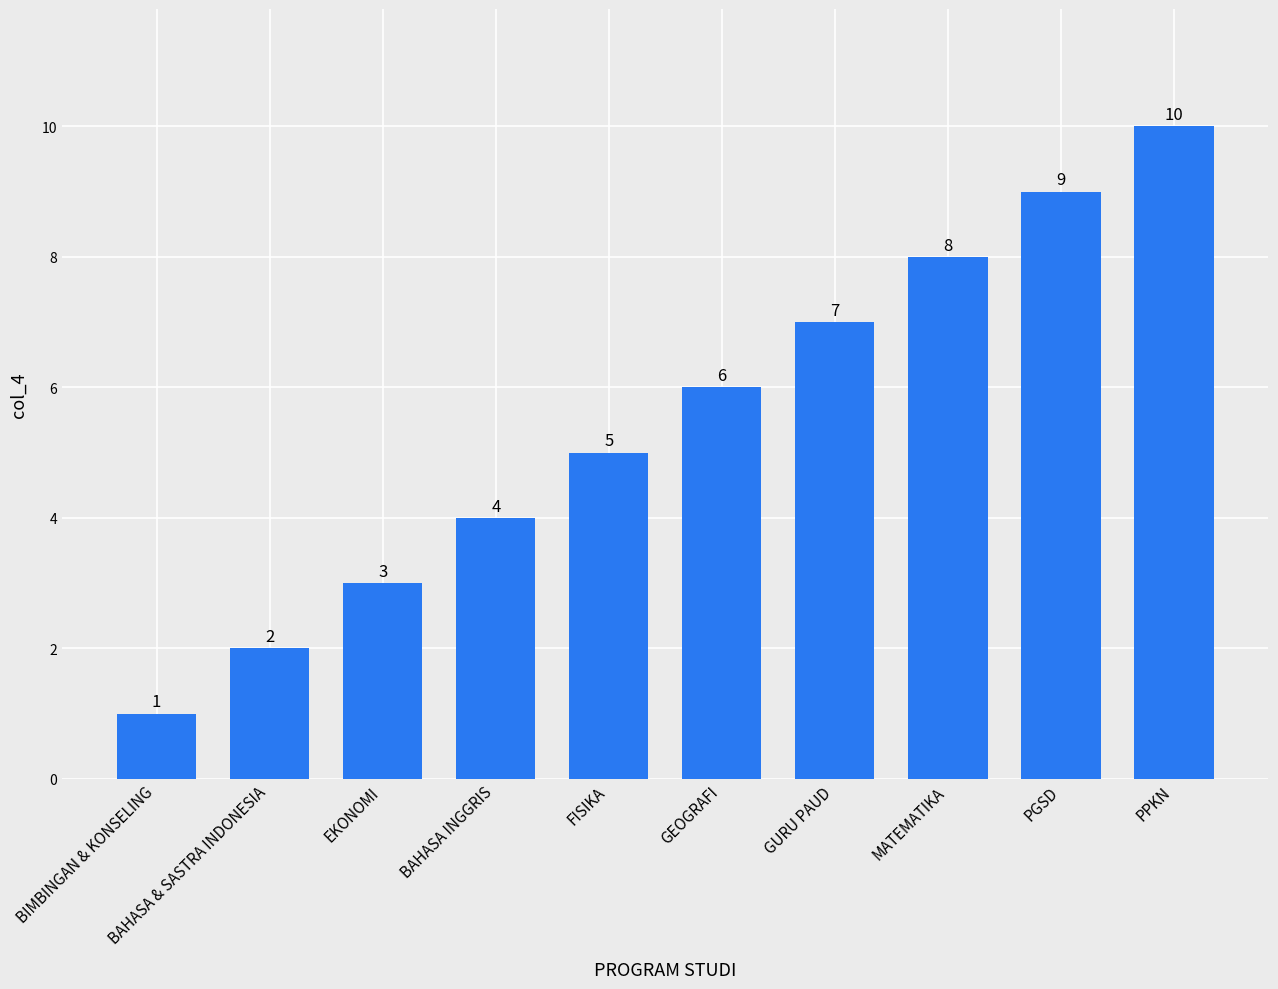

Reading left to right, what are all the values shown in this chart?

BIMBINGAN & KONSELING=1	BAHASA & SASTRA INDONESIA=2	EKONOMI=3	BAHASA INGGRIS=4	FISIKA=5	GEOGRAFI=6	GURU PAUD=7	MATEMATIKA=8	PGSD=9	PPKN=10